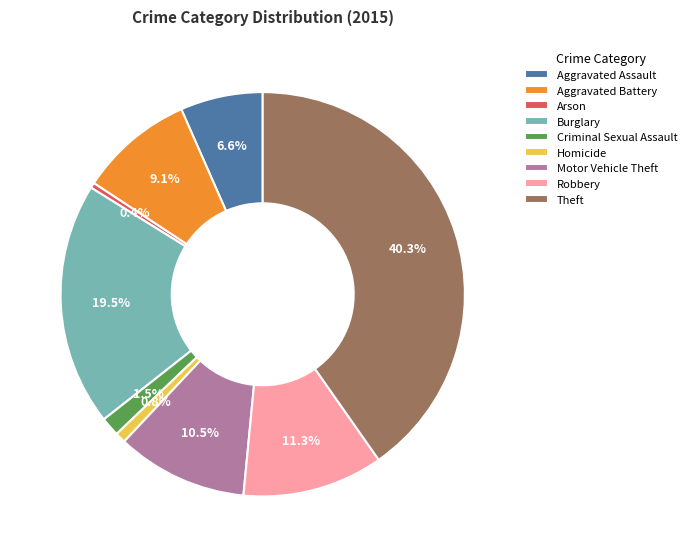

The Aggravated Assault slice represents 7% of the pie. True or false?

True